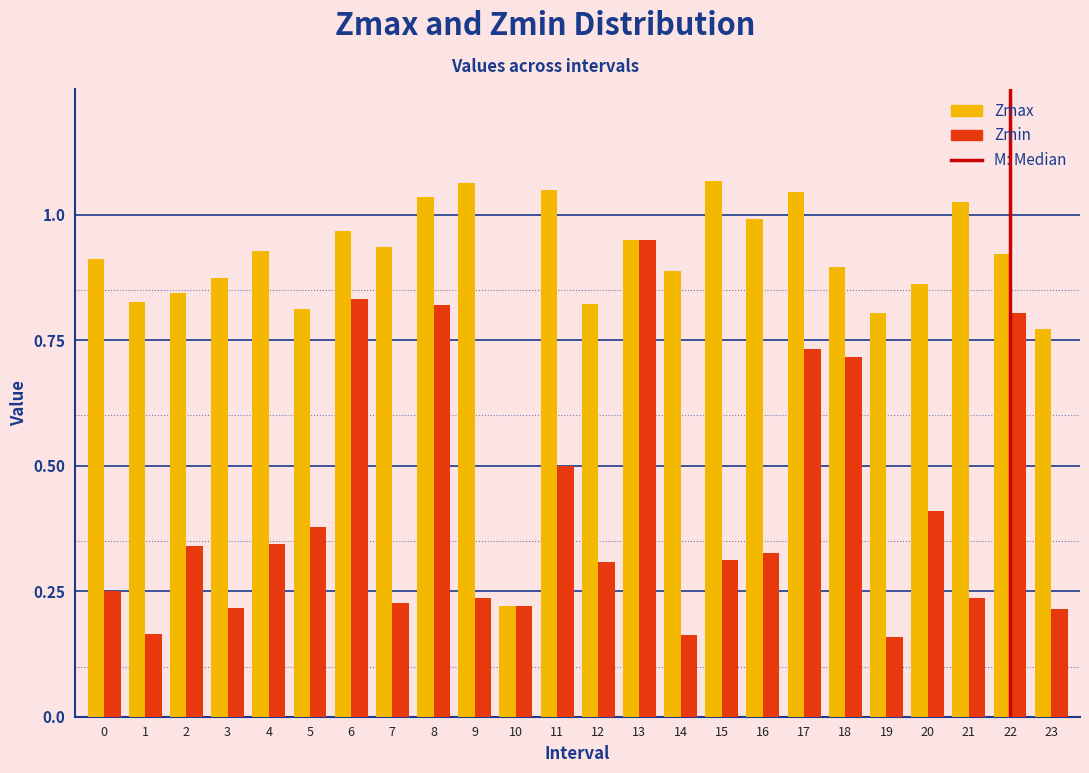

What is the total value across all series at 13?

1.9